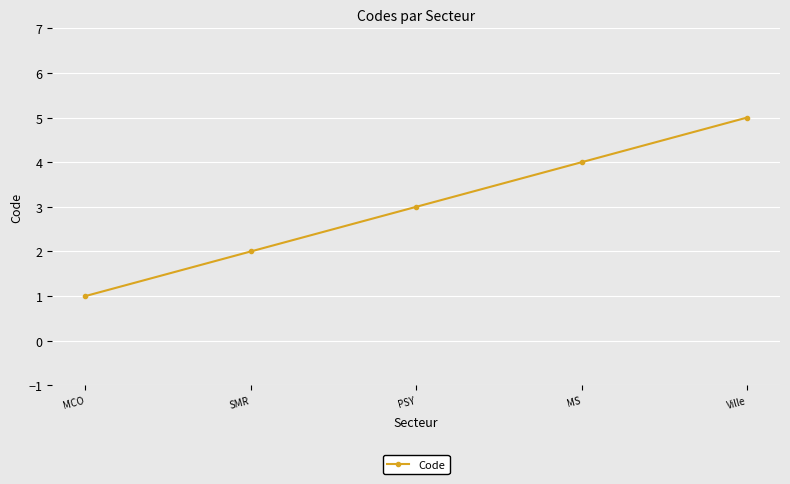

What is the change in value from PSY to MS?

+1